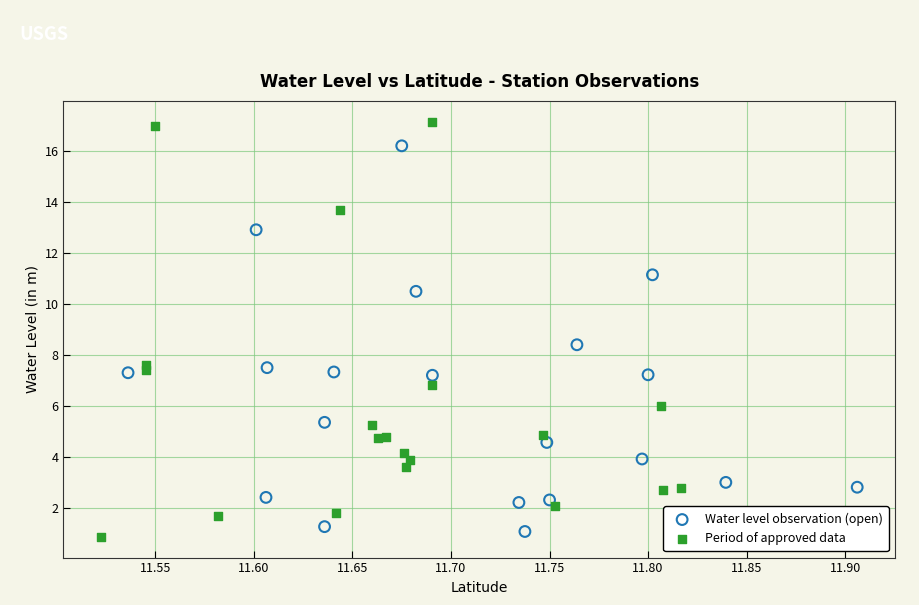

Which series contains the highest Y value?

Period of approved data